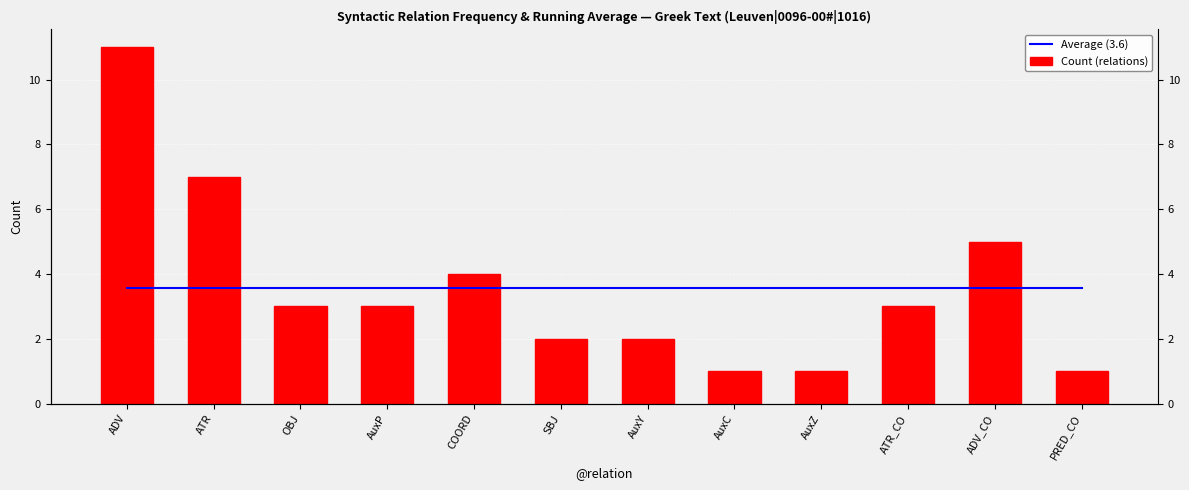

The value of Average (3.6) at AuxC is 2.4. True or false?

False